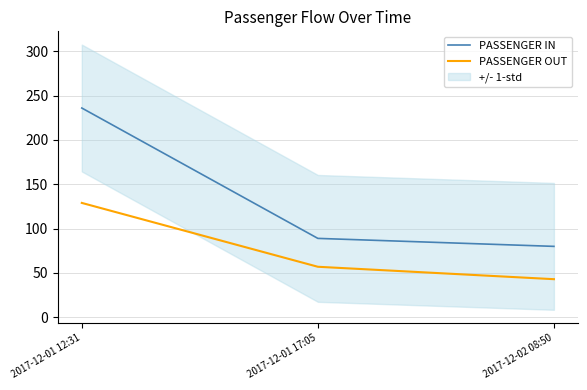

True or false: PASSENGER IN has a value of 236 at 2017-12-01 12:31.

True